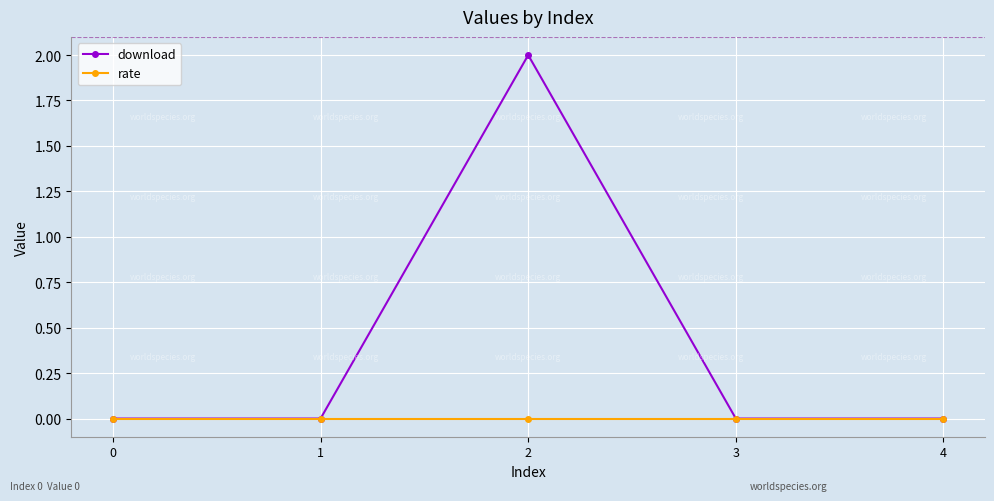

Reading right to left, list all the values displayed in this chart.

download: 0	0	2	0	0
rate: 0	0	0	0	0